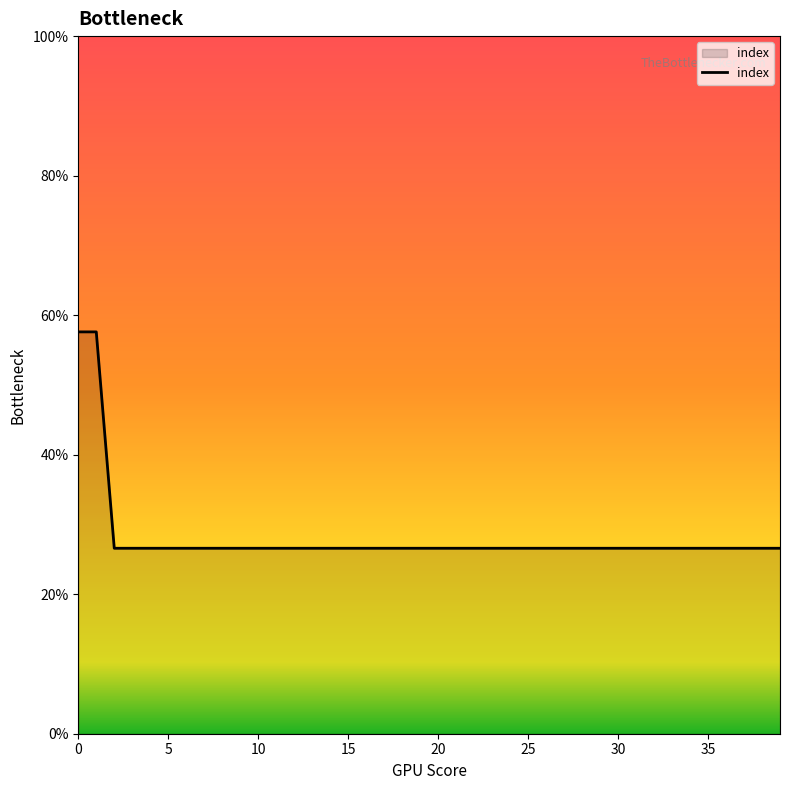

Does the chart have visible grid lines?

No